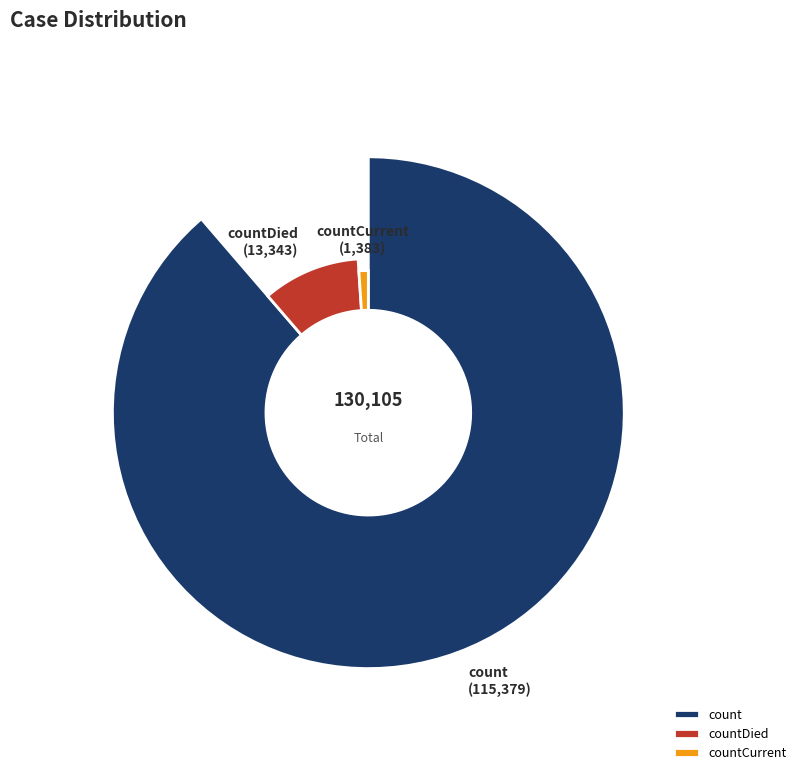

Does countCurrent account for over 50% of the chart?

No